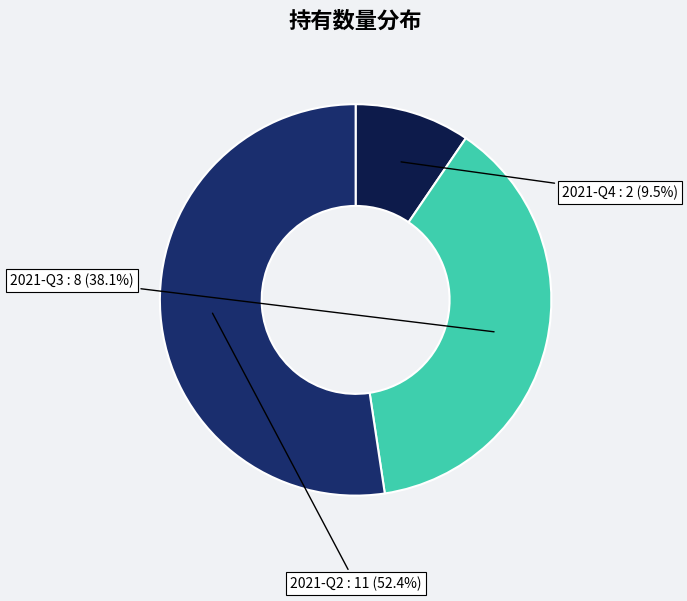

Approximately how many times larger is the value at 2021-Q2 compared to 2021-Q4?

5.5